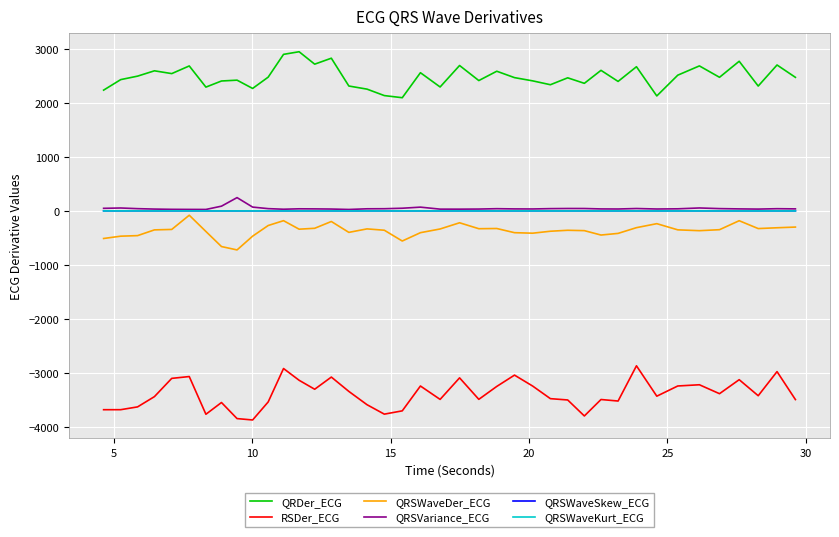

What is the maximum value for QRSVariance_ECG?

246.4